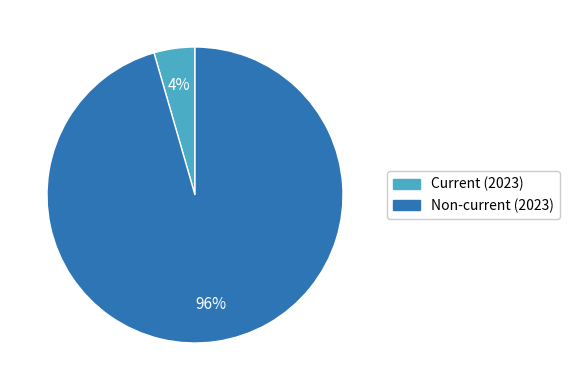

To the nearest percent, what percentage of the pie is Current (2023)?

4%